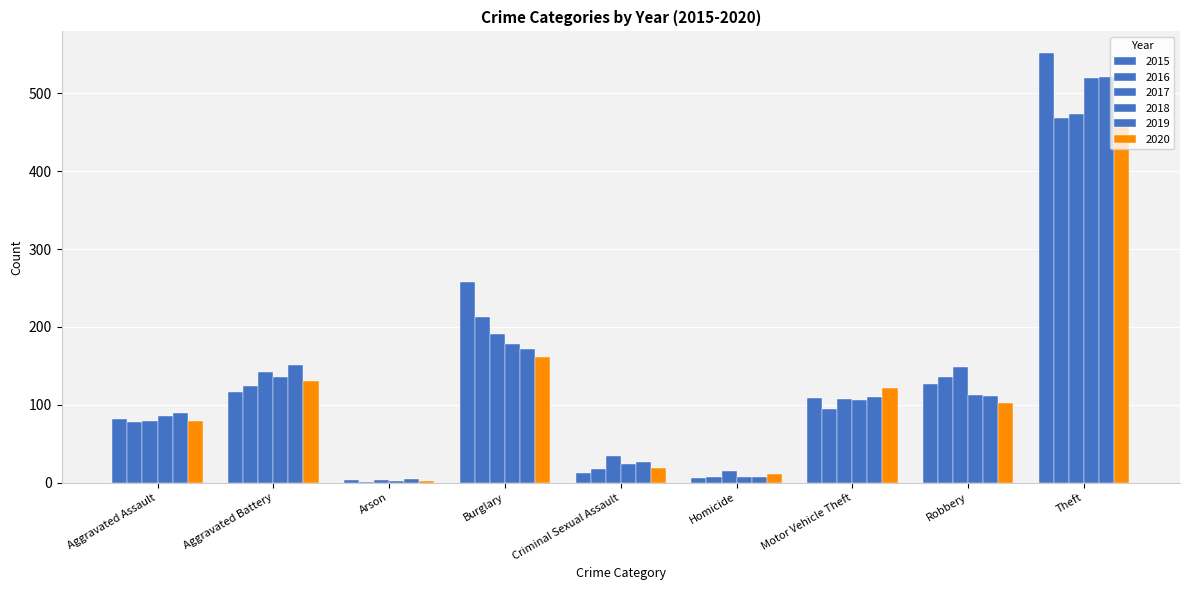

Reading left to right, transcribe all the data shown in this chart.

2015: Aggravated Assault=82	Aggravated Battery=116	Arson=4	Burglary=258	Criminal Sexual Assault=13	Homicide=6	Motor Vehicle Theft=109	Robbery=127	Theft=552
2016: Aggravated Assault=78	Aggravated Battery=124	Arson=1	Burglary=213	Criminal Sexual Assault=17	Homicide=7	Motor Vehicle Theft=95	Robbery=136	Theft=469
2017: Aggravated Assault=79	Aggravated Battery=142	Arson=4	Burglary=191	Criminal Sexual Assault=34	Homicide=15	Motor Vehicle Theft=107	Robbery=148	Theft=474
2018: Aggravated Assault=86	Aggravated Battery=136	Arson=2	Burglary=178	Criminal Sexual Assault=24	Homicide=7	Motor Vehicle Theft=106	Robbery=113	Theft=520
2019: Aggravated Assault=89	Aggravated Battery=151	Arson=5	Burglary=172	Criminal Sexual Assault=26	Homicide=7	Motor Vehicle Theft=110	Robbery=111	Theft=521
2020: Aggravated Assault=79	Aggravated Battery=131	Arson=2	Burglary=162	Criminal Sexual Assault=19	Homicide=11	Motor Vehicle Theft=121	Robbery=102	Theft=457